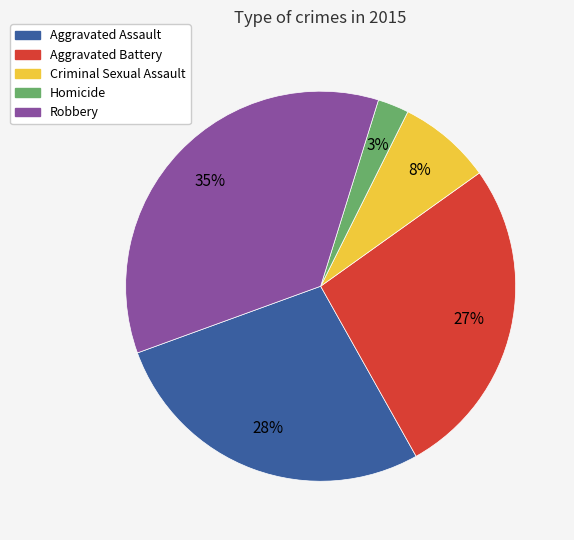

True or false: Criminal Sexual Assault accounts for 8% of the total.

True